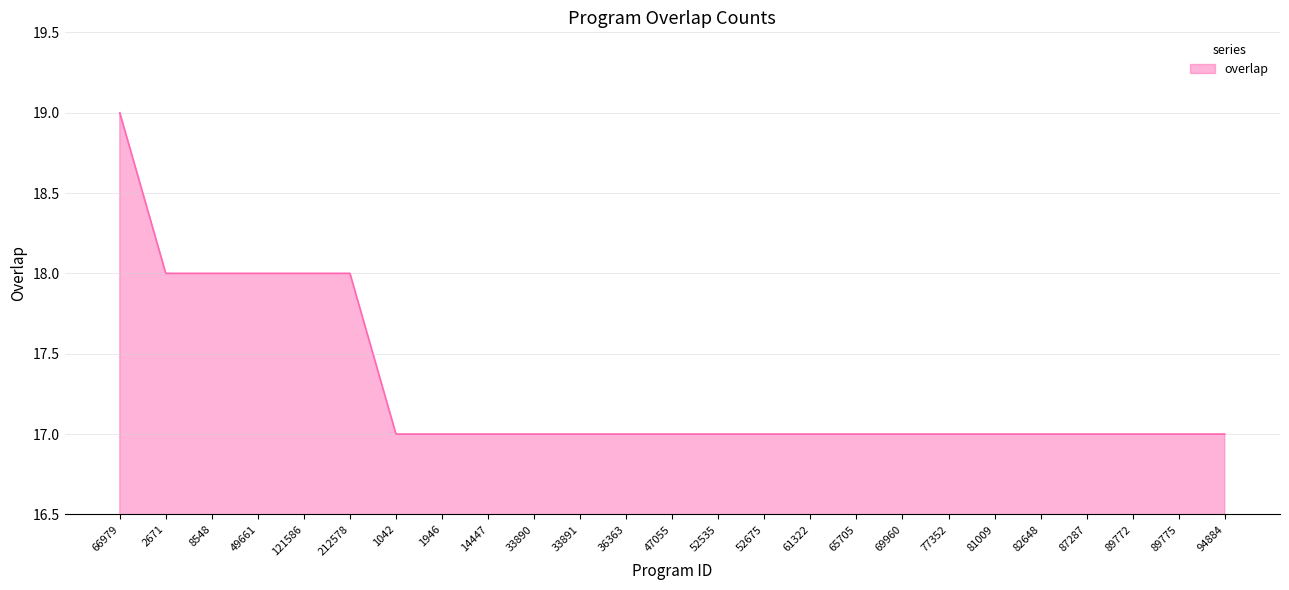

What position from the left is 52535?

14